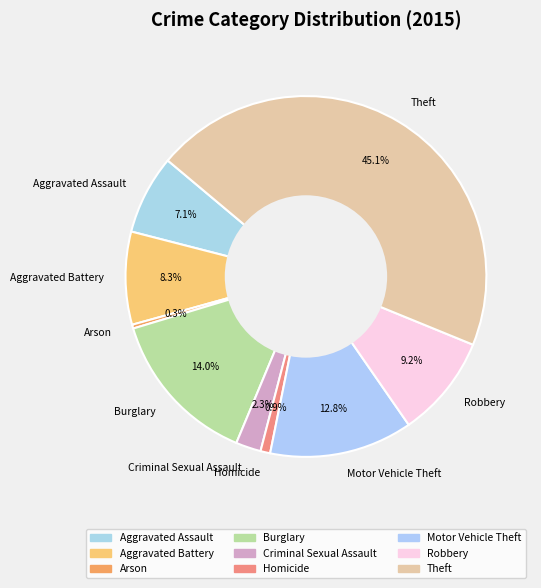

The Burglary slice represents 20% of the pie. True or false?

False